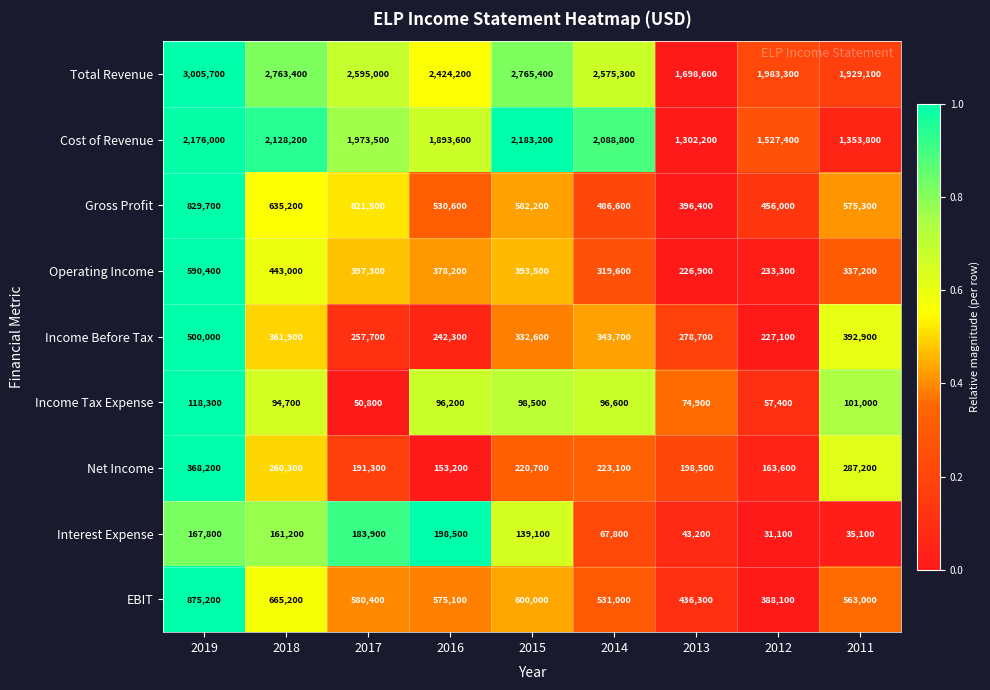

What is the difference between the highest and lowest values at 2013?

1655400